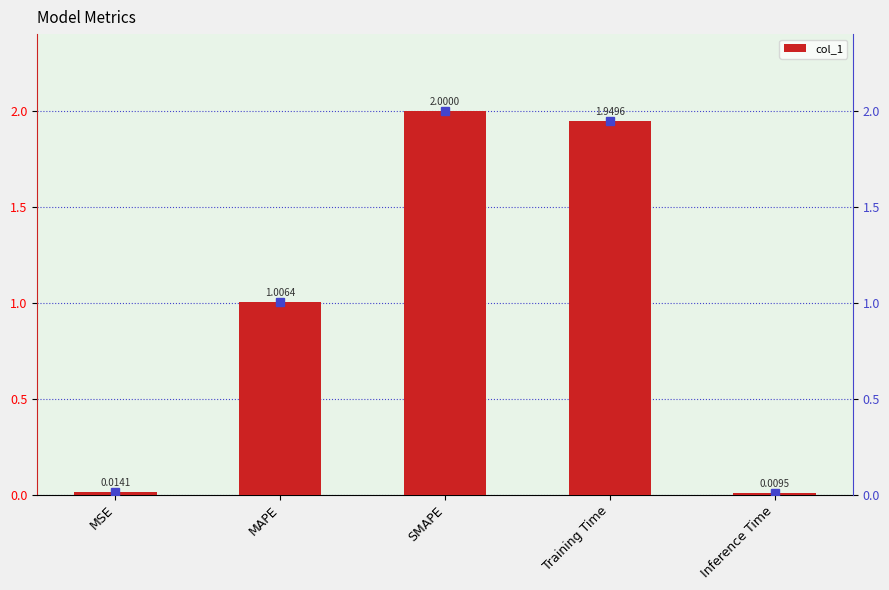

Which has a higher value, Training Time or MSE?

Training Time